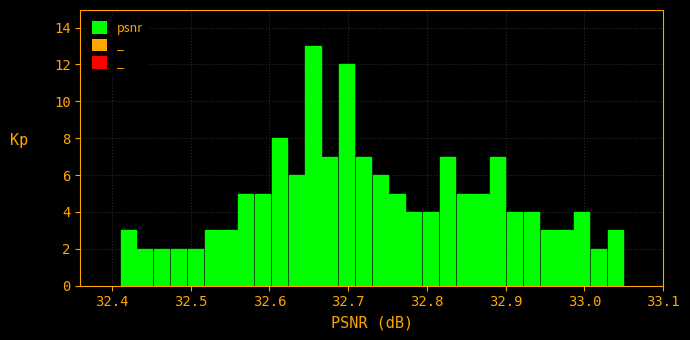

Around what value on the x-axis is the tallest bar? Give the approximate position of its centre, as read against the axis.

32.66